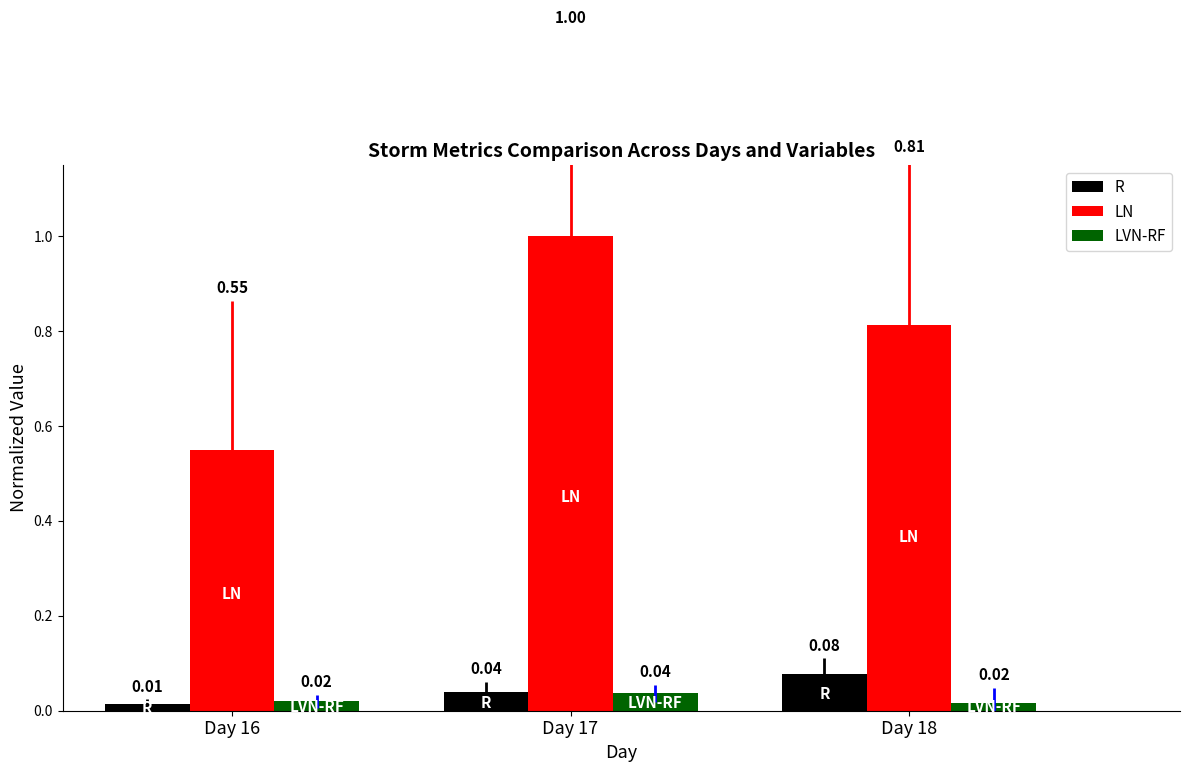

How many groups of bars are there?

3